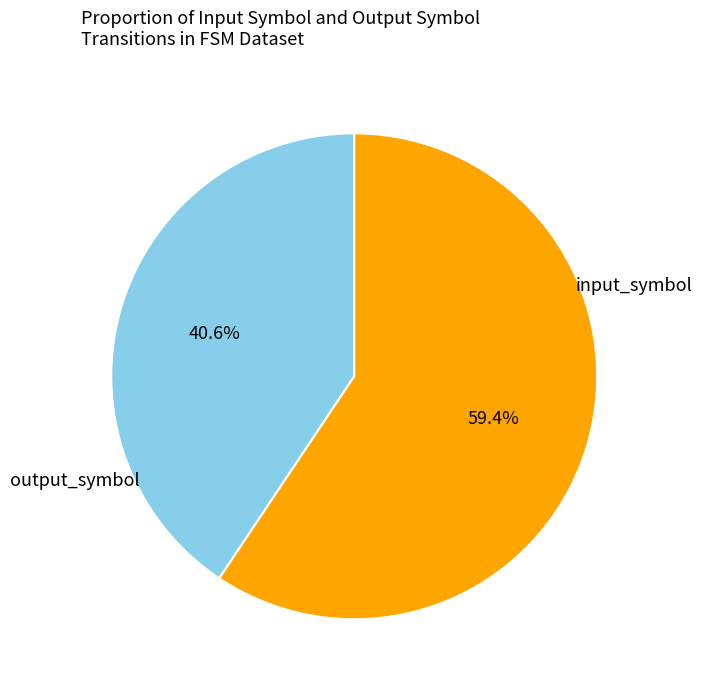

Is there any slice that represents more than half of the pie?

Yes